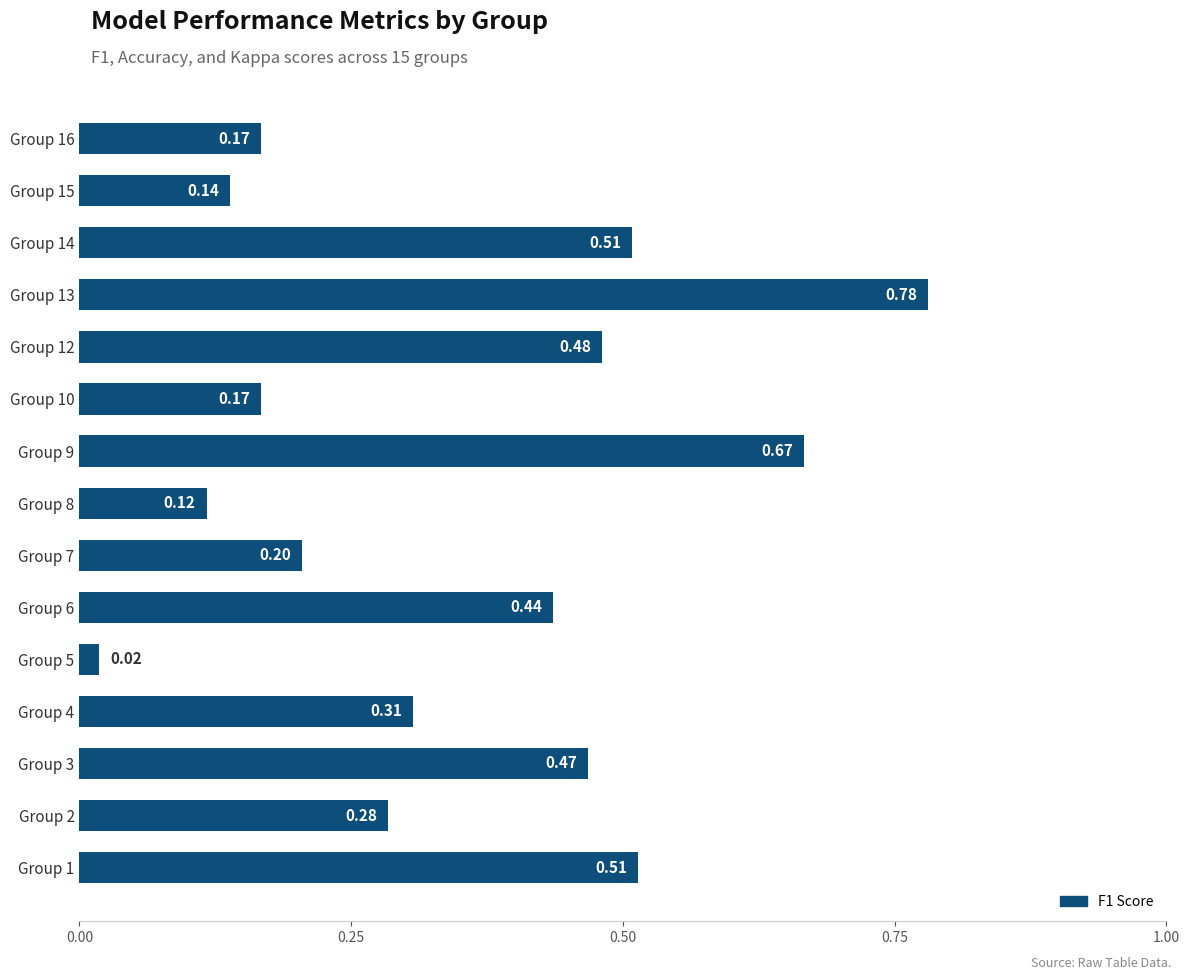

Which has a higher value, Group 7 or Group 14?

Group 14